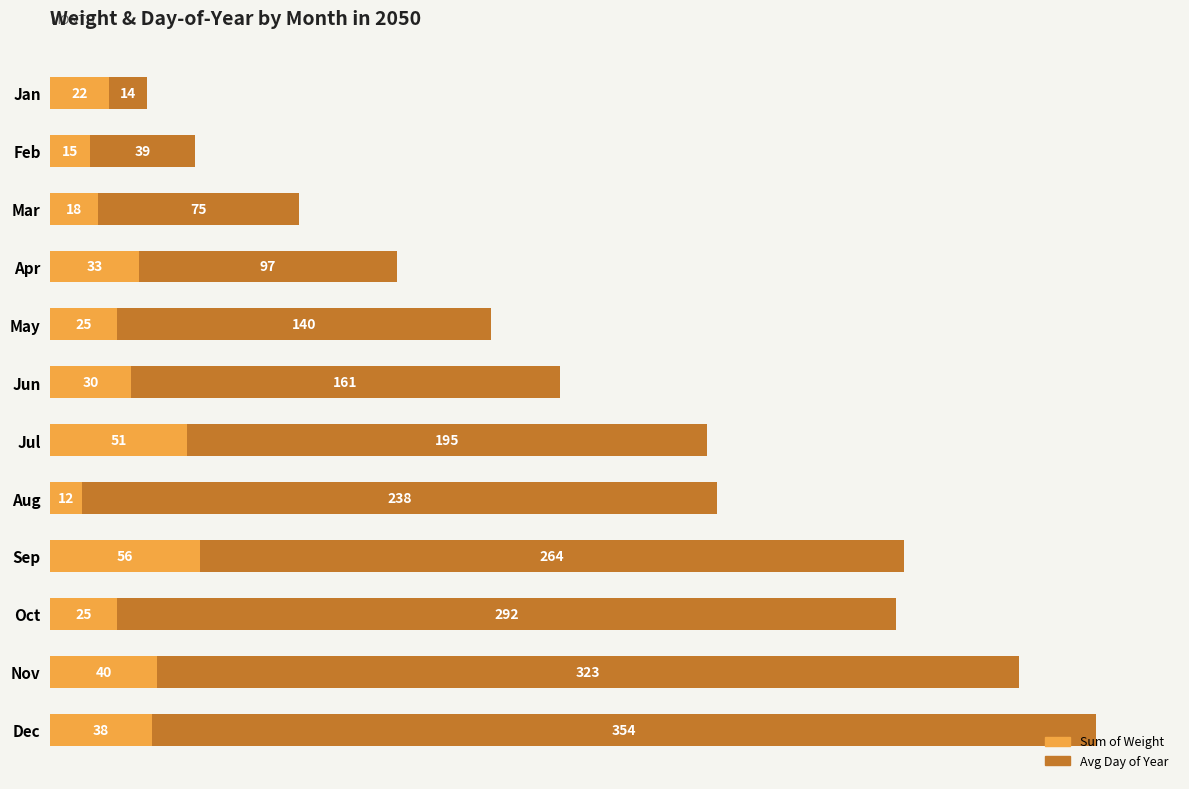

At which label does Sum of Weight reach its peak?

Sep